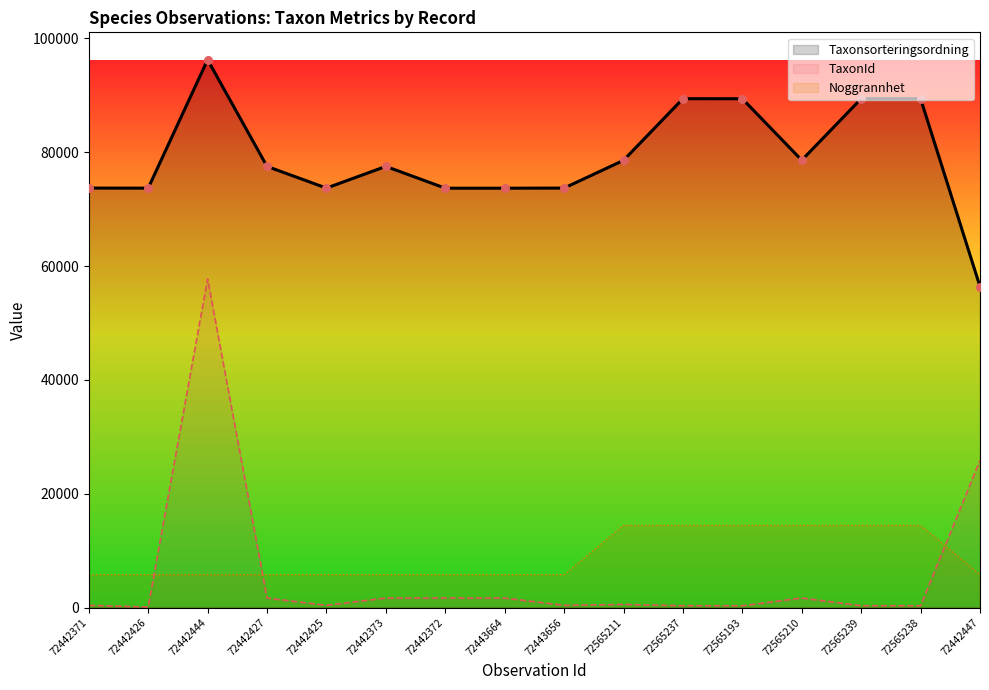

Which series has the largest Y range (max minus min)?

TaxonId